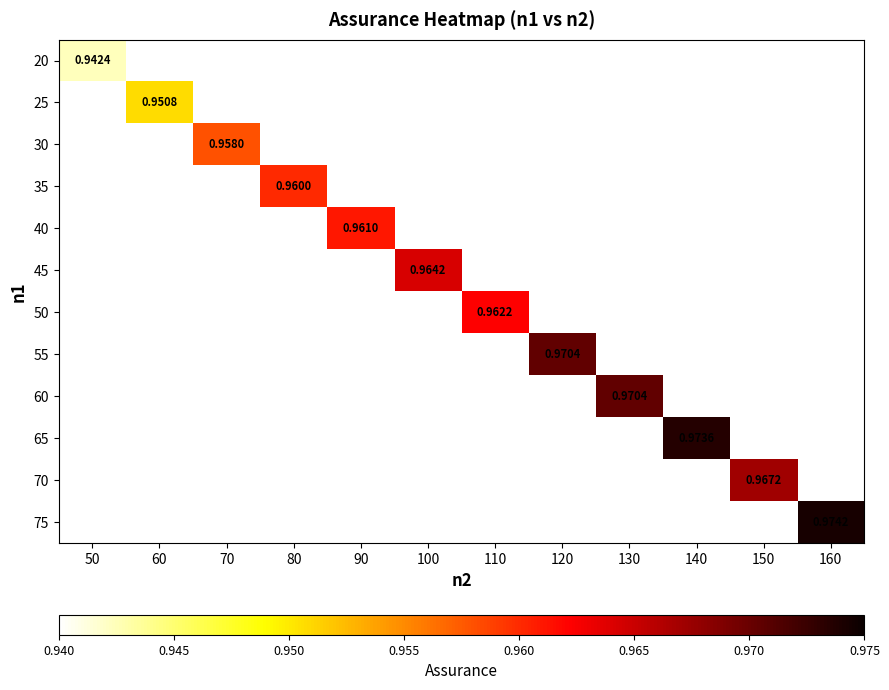

Count the number of categories in the chart.

12